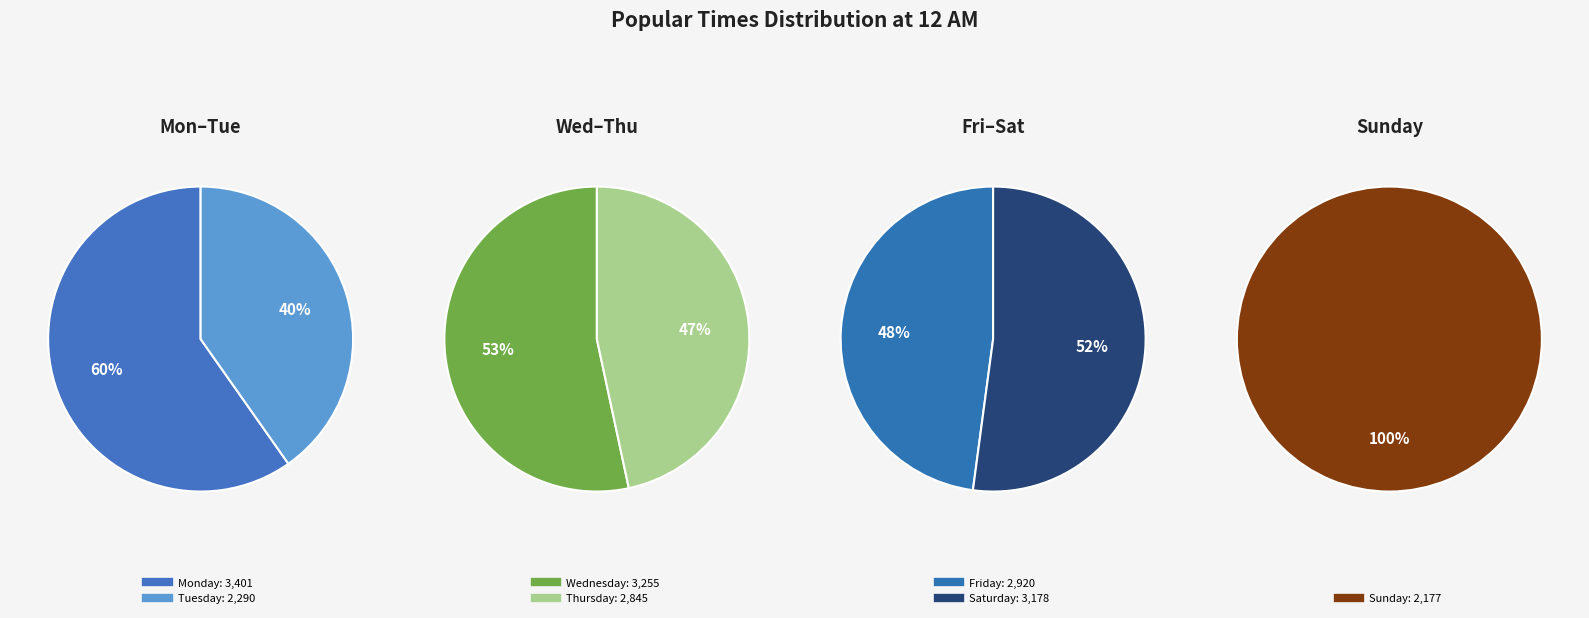

What is the smallest slice in the pie chart?

Sunday